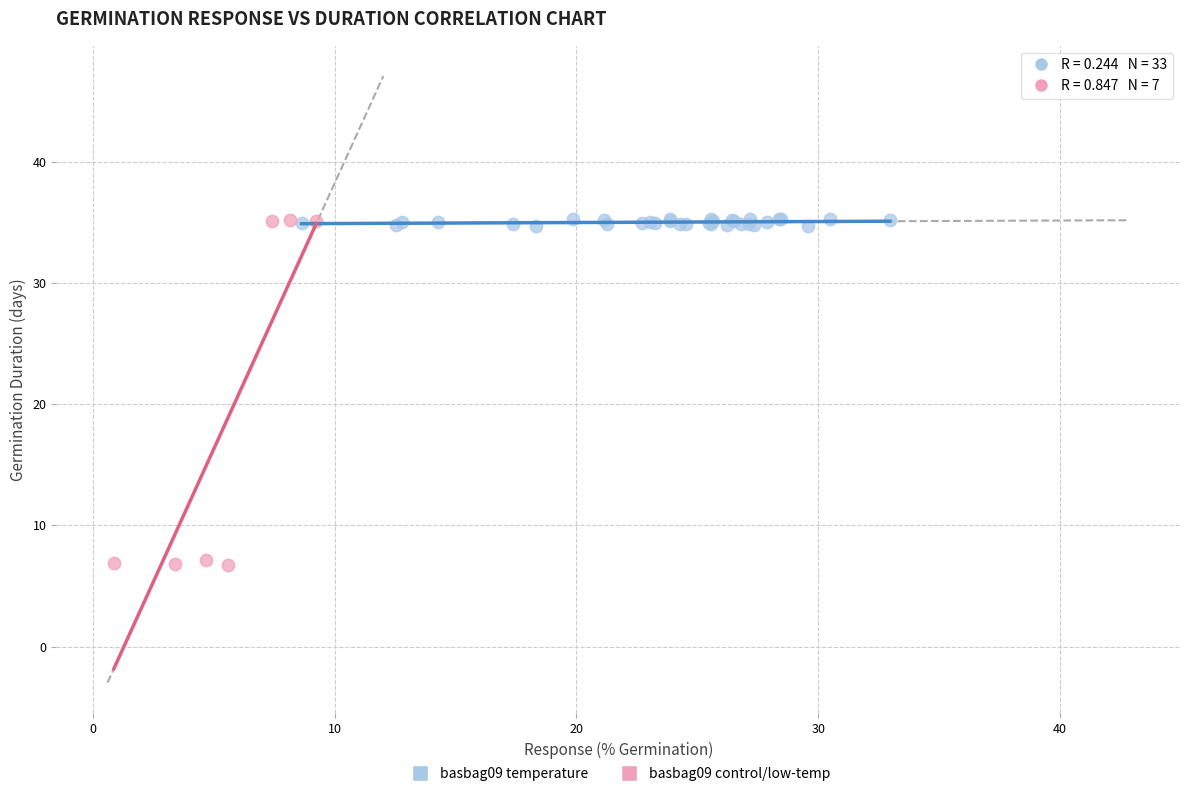

Which series reaches the minimum Y coordinate?

basbag09 control/low-temp